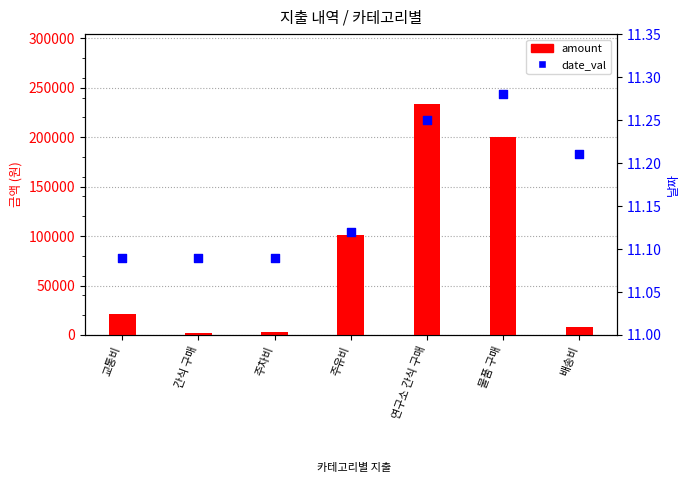

Is the value of date_val at 교통비 greater than the value of amount at 연구소 간식 구매?

No